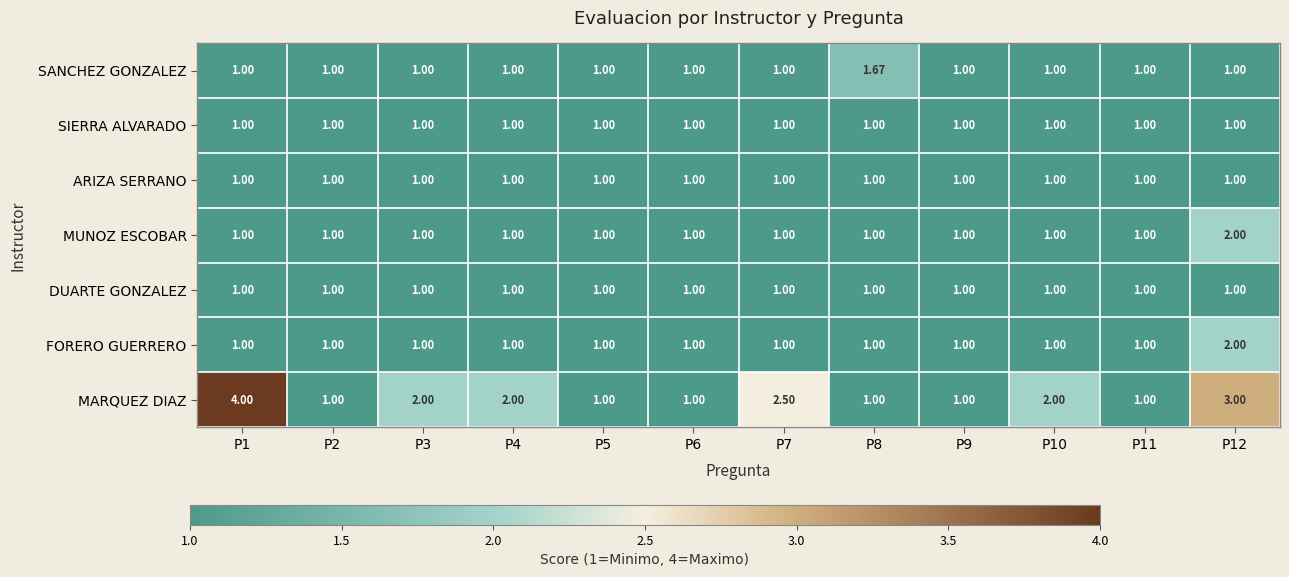

Between P1 and P3, which series saw the biggest shift?

MARQUEZ DIAZ